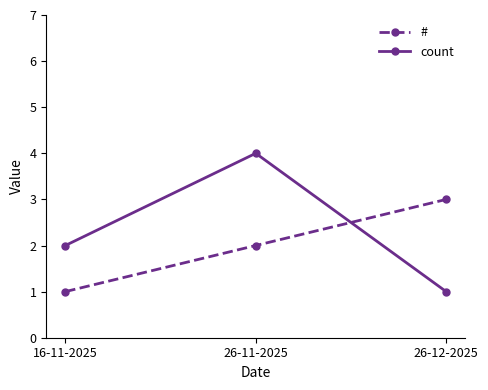

Reading right to left, what are all the values shown in this chart?

#: 3	2	1
count: 1	4	2